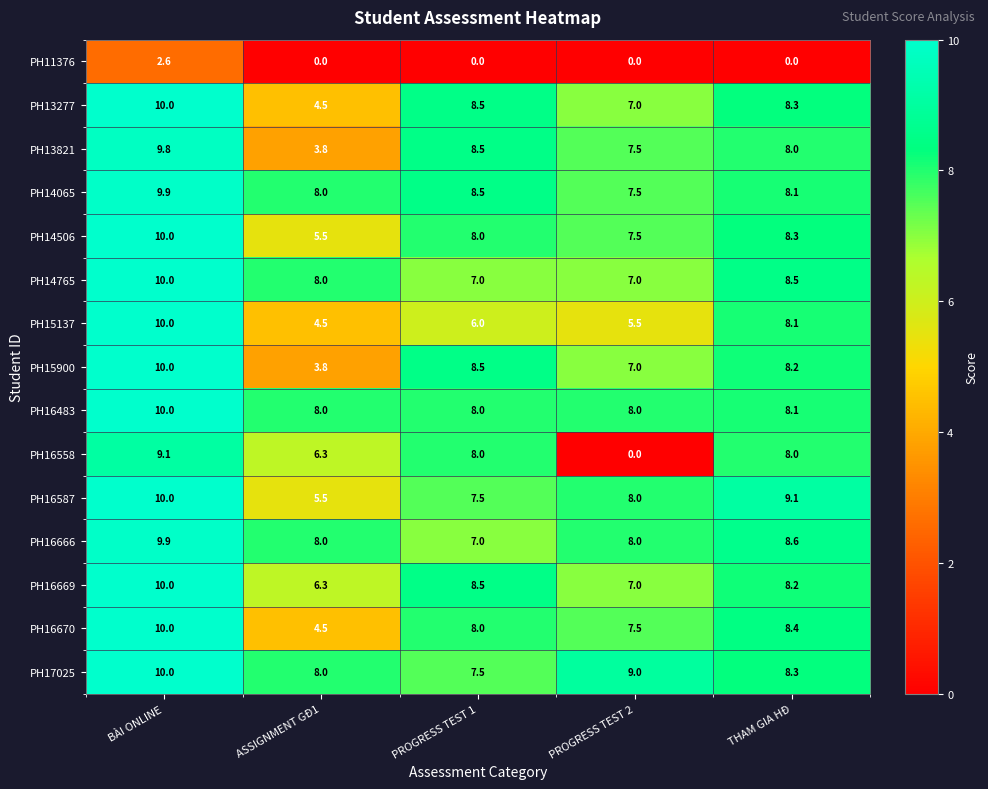

How many categories are shown in the chart?

5